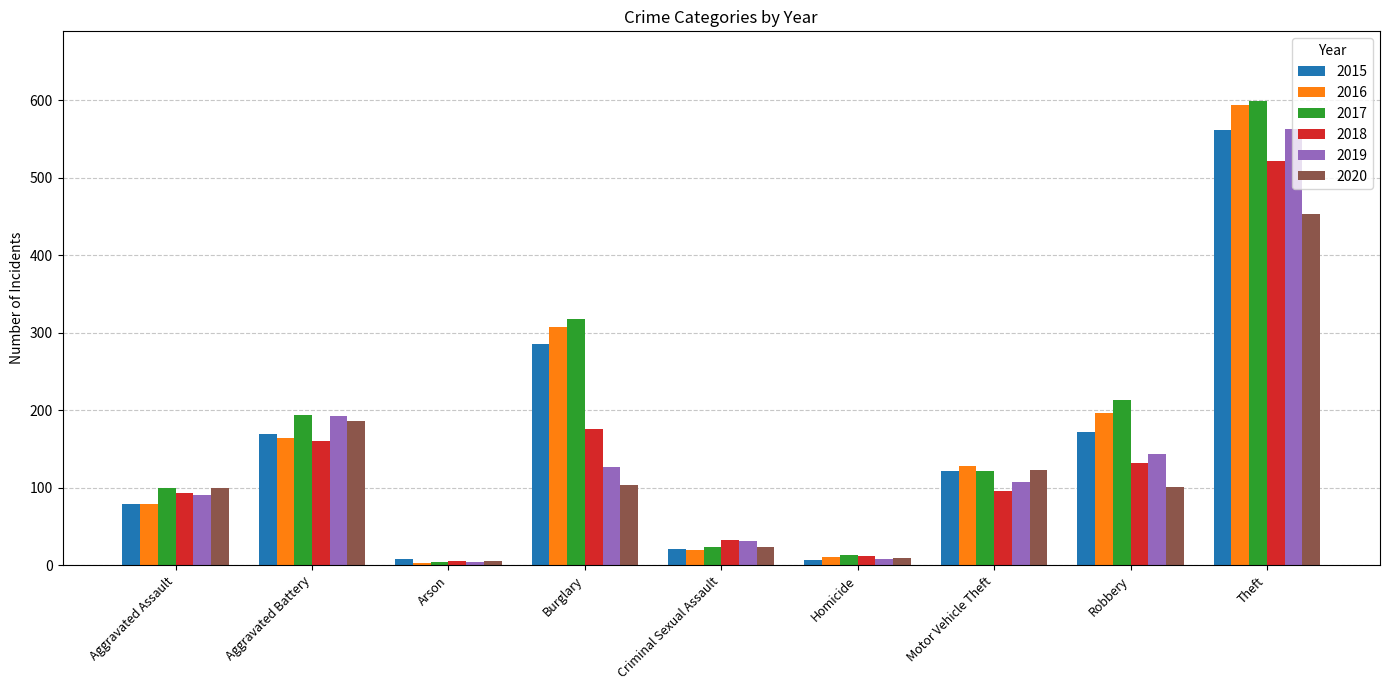

What is the label of the 2nd bar from the right?

Robbery